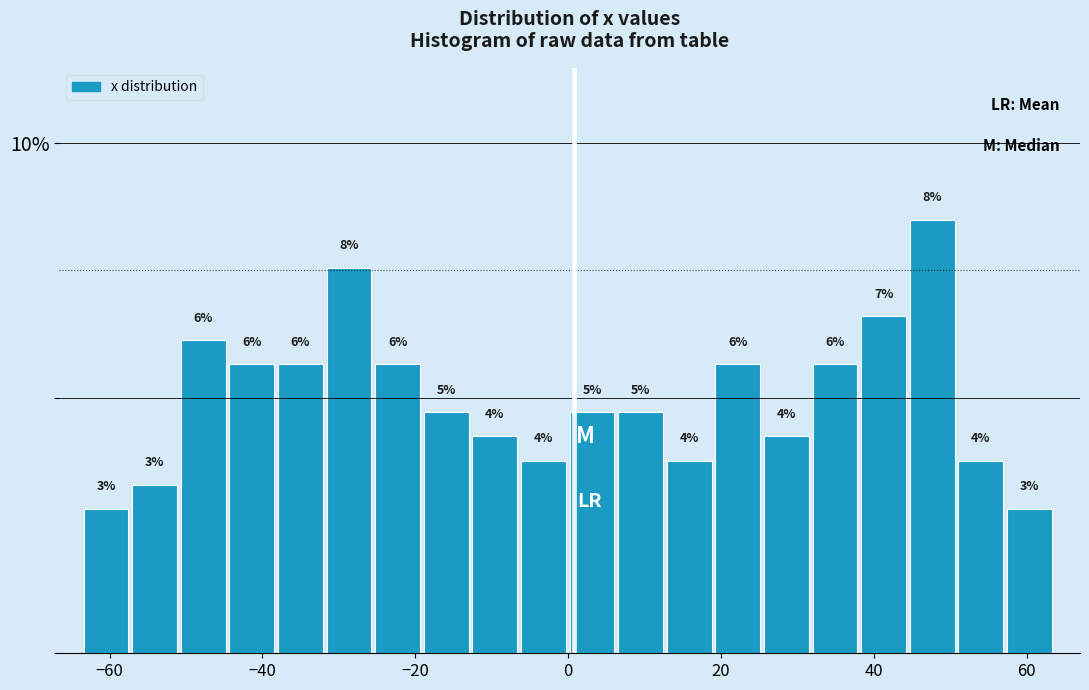

Read against the x-axis, roughly where is the centre of the tallest bar?

48